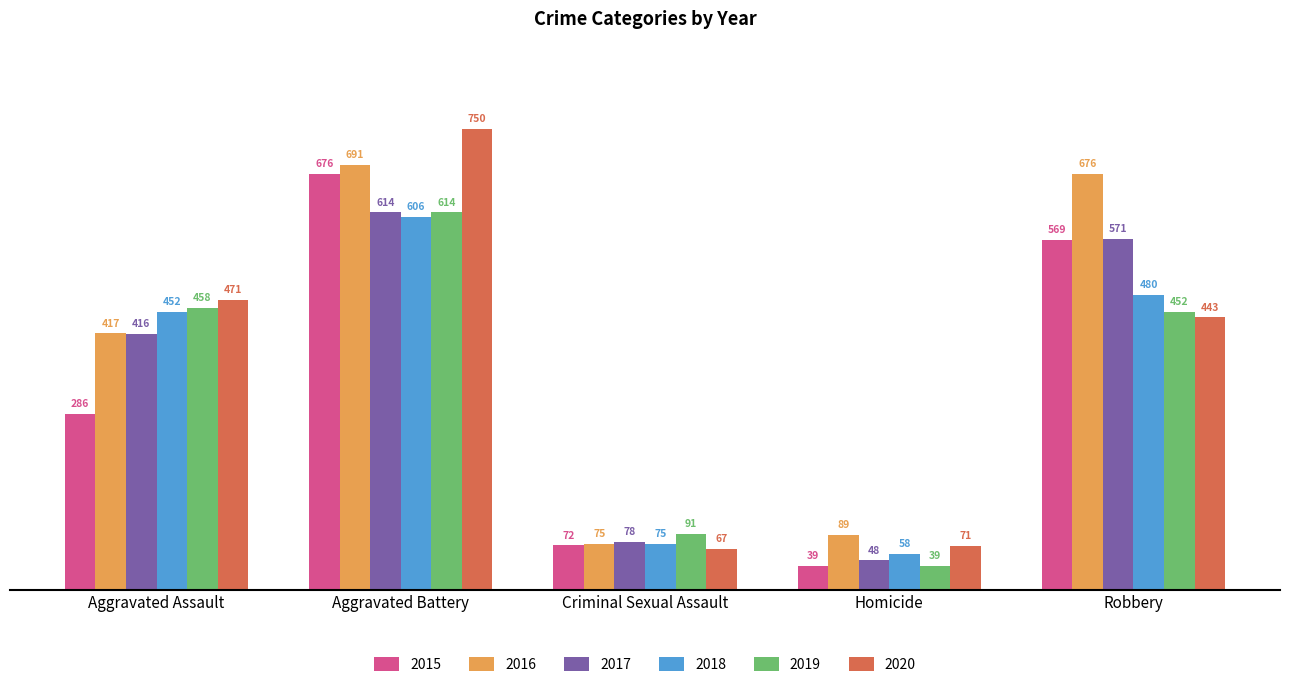

Where does the 2019 series first go above 452?

Aggravated Assault